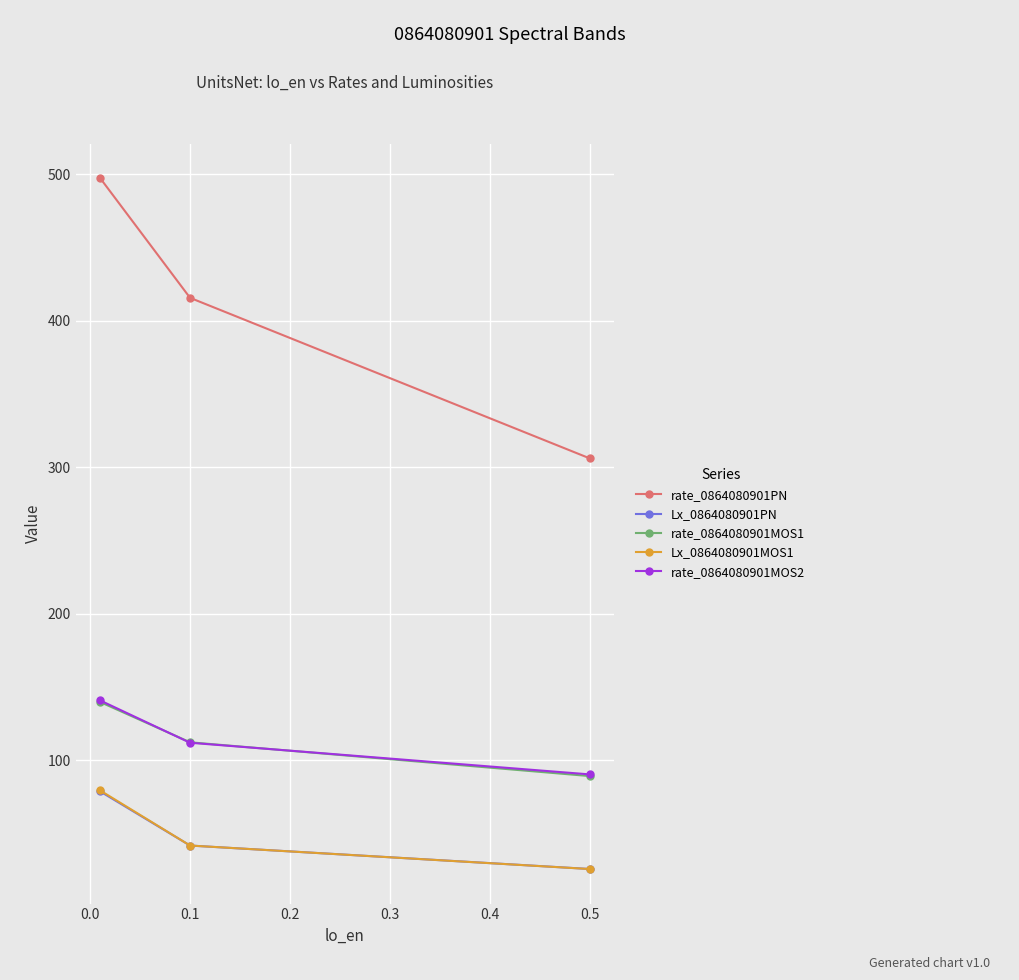

What is the spread (max minus min) of values at 0.1?

373.9